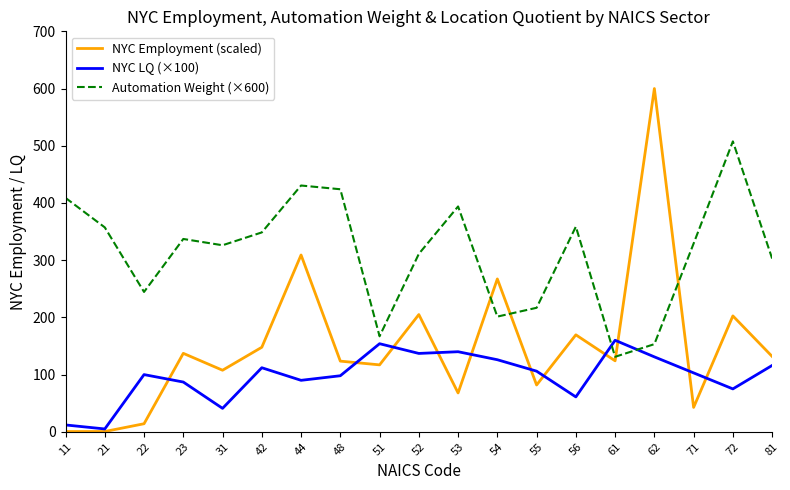

Where is the first local maximum for NYC Employment (scaled)?

23